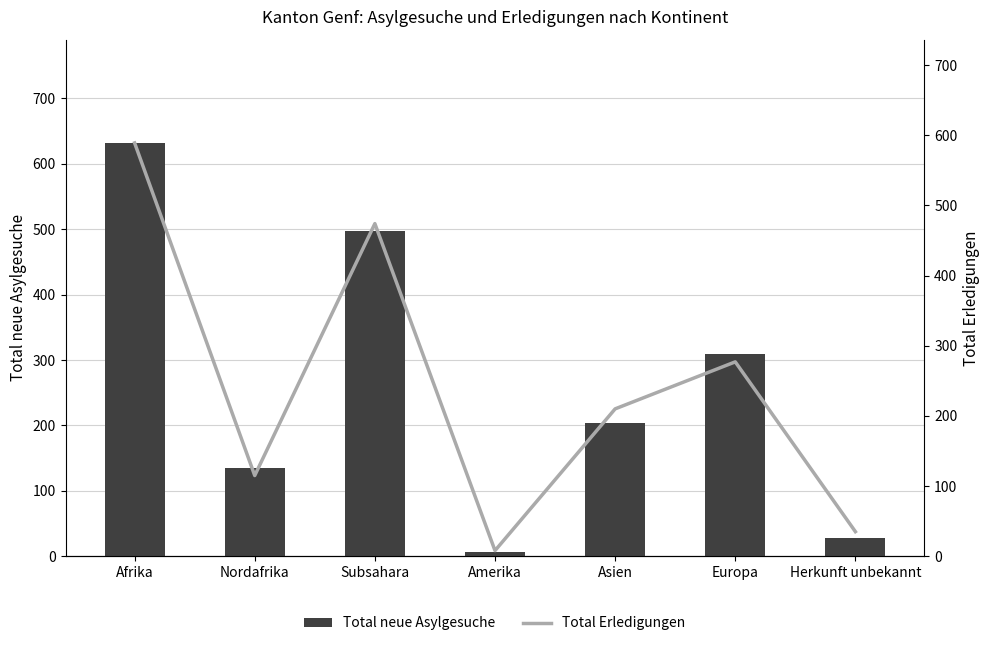

What are all the series names shown in the legend?

Total neue Asylgesuche, Total Erledigungen